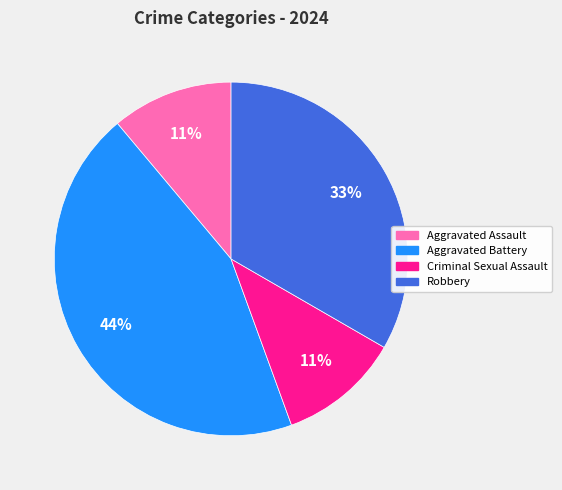

How many segments does this pie chart have?

4